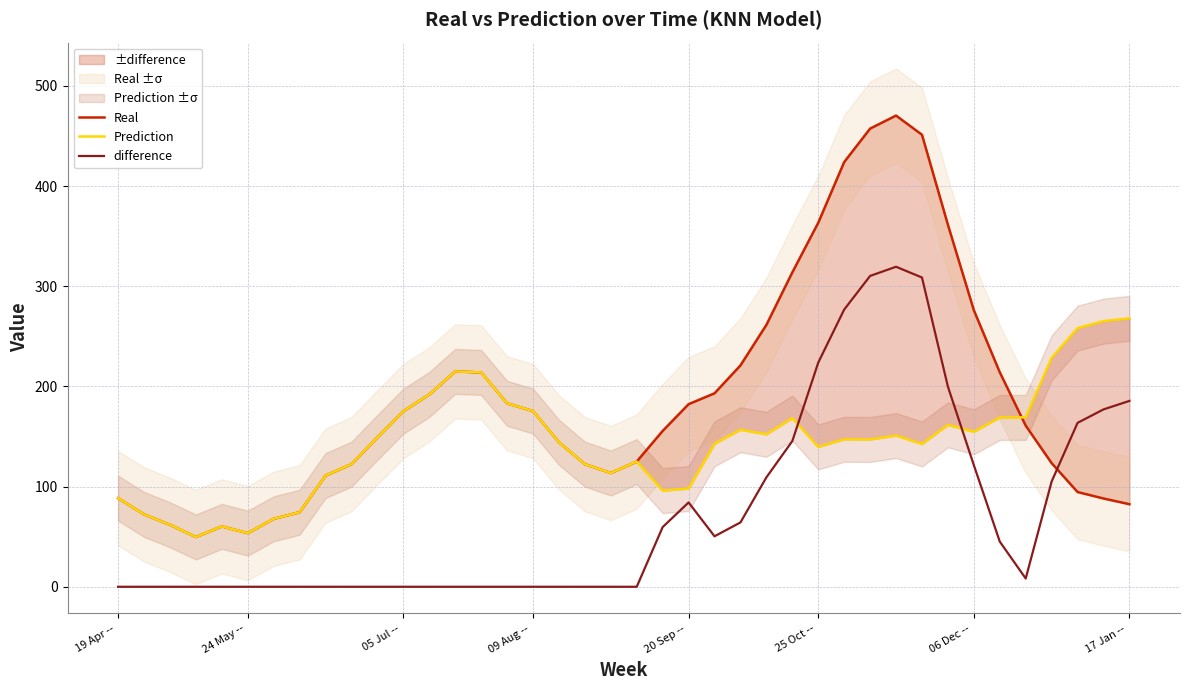

True or false: Prediction has more than 0 interior local peaks.

True